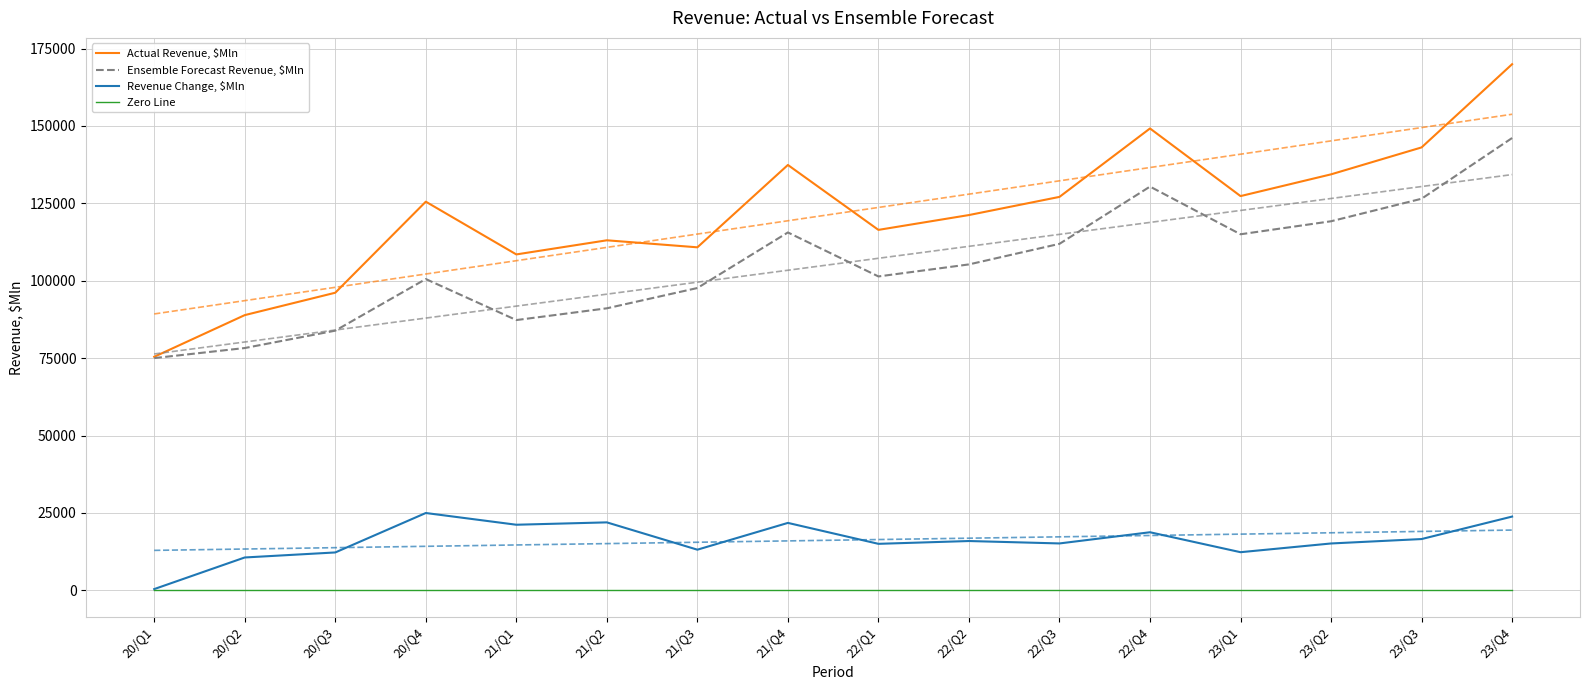

How many values in the Revenue Change, $Mln series are below 15943?

8